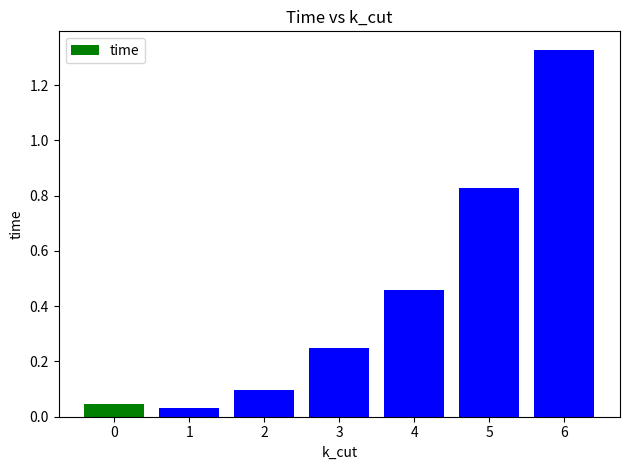

What is the value of the 3rd bar from the left?

0.1